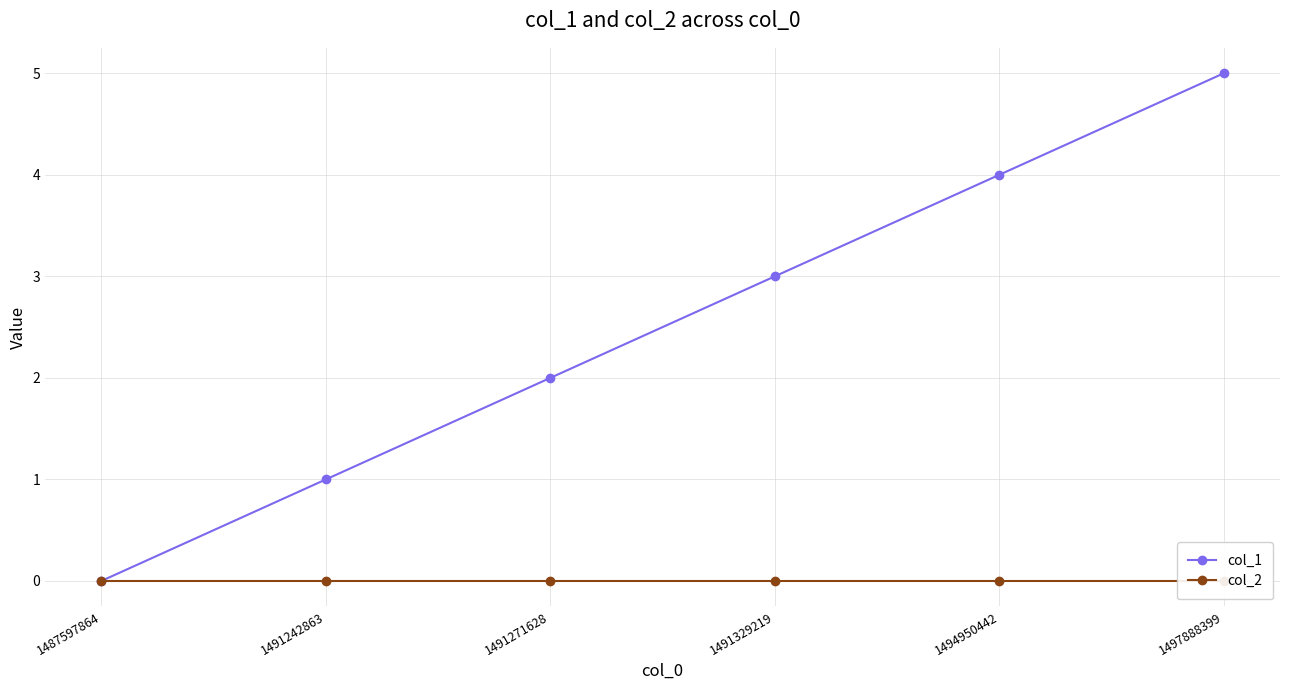

How many lines are shown in the chart?

2